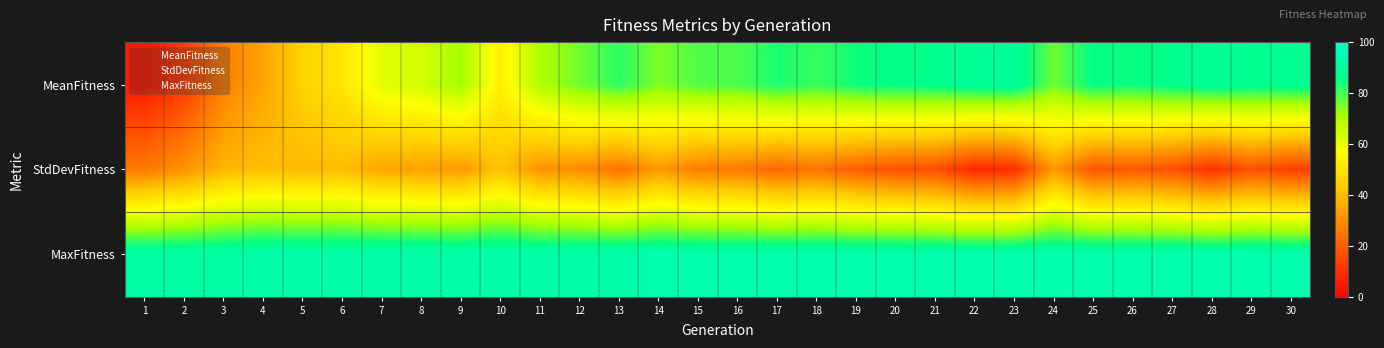

Rank the series by their average value, from lowest to highest.

StdDevFitness, MeanFitness, MaxFitness